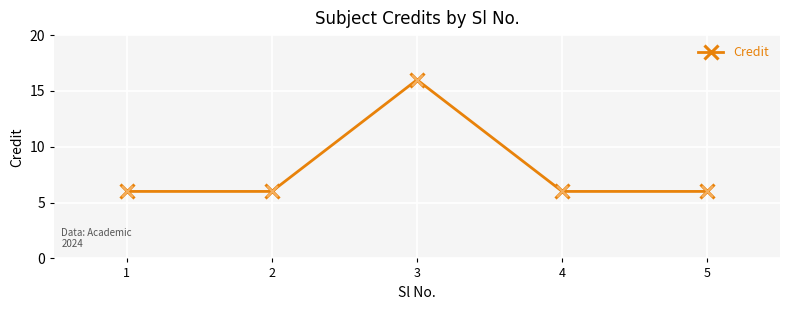

What is the ratio of the value at 5 to the value at 4?

1.0